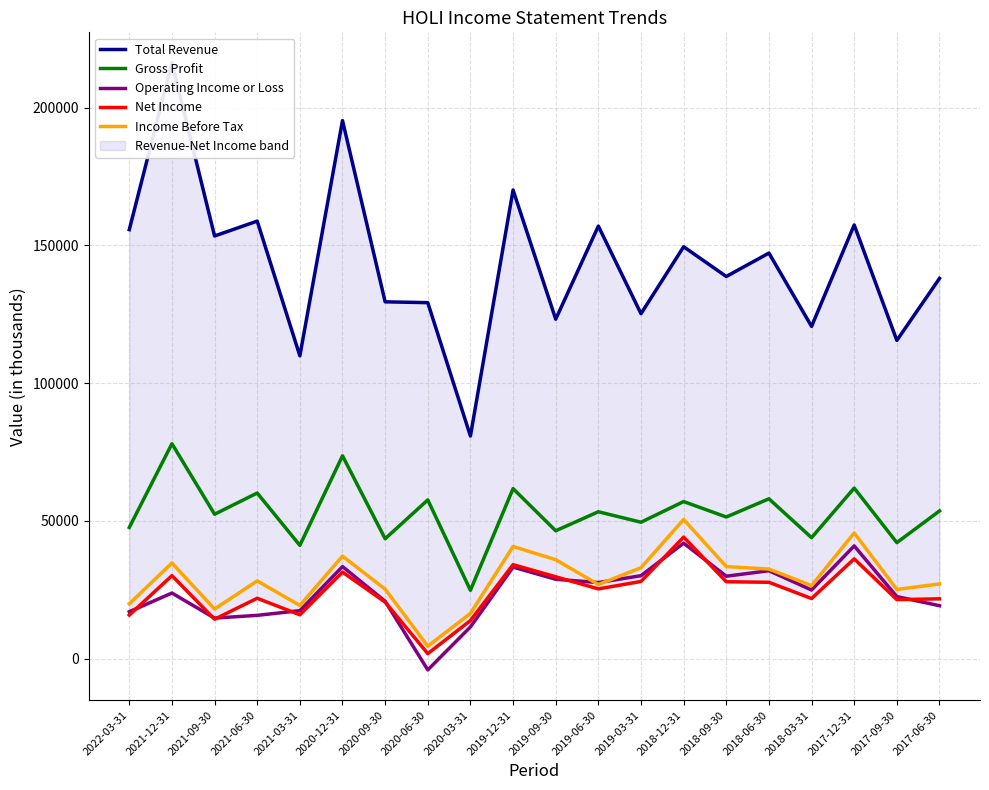

How many values in the Operating Income or Loss series are below 24900?

10